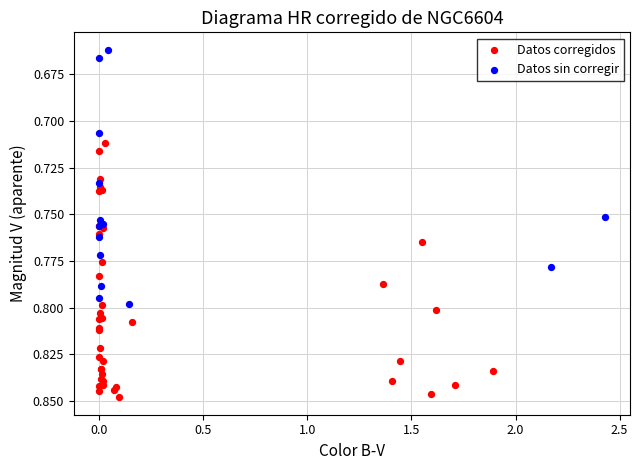

Which series reaches the minimum Y coordinate?

Datos sin corregir